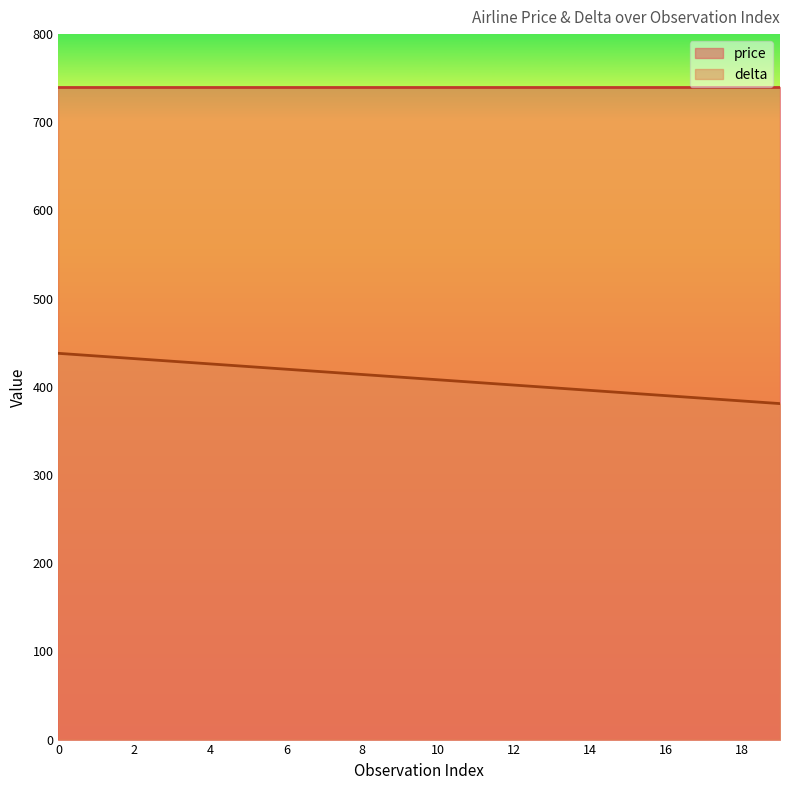

True or false: the data shows 690 at 14.

False